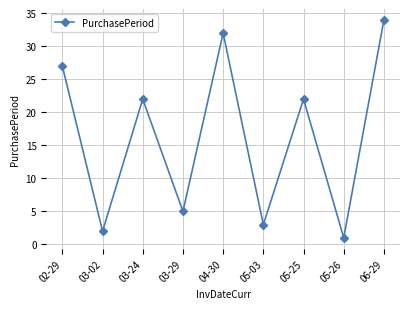

What is the label of the 1st point from the right?

06-29